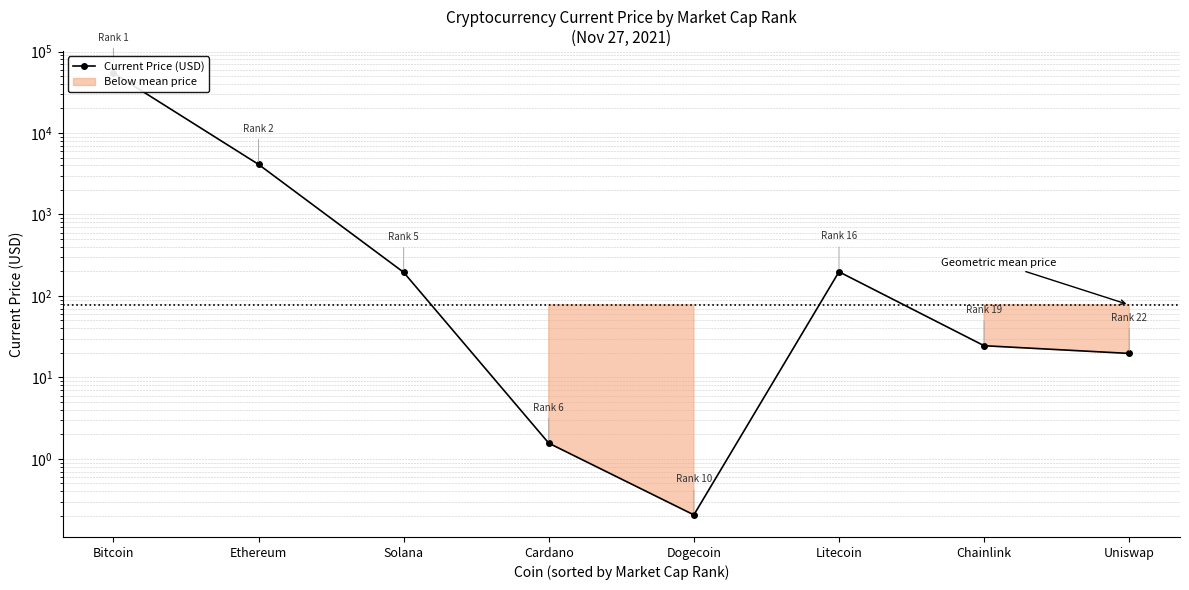

What is the difference between the values at Cardano and Litecoin?

196.4